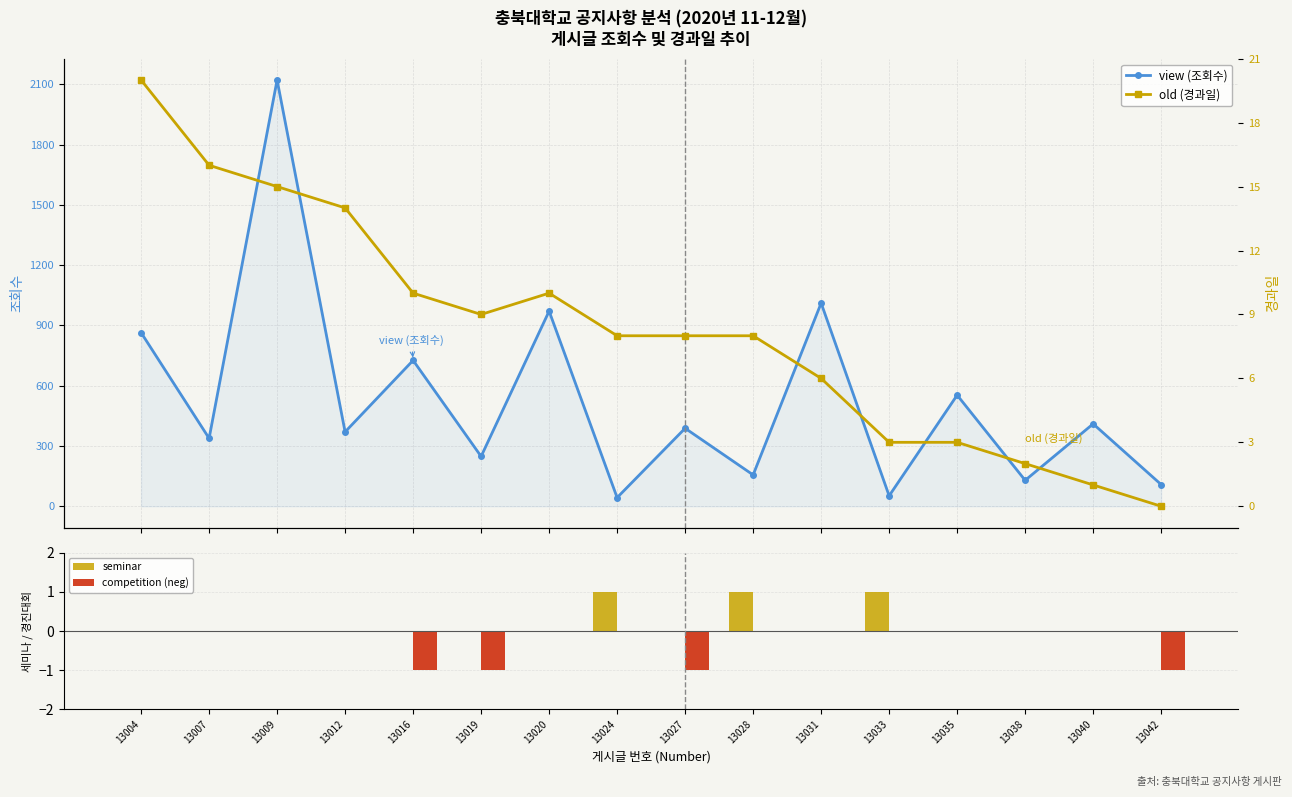

Reading left to right, transcribe all the data shown in this chart.

view (조회수): 864	338	2121	370	726	248	971	43	388	156	1011	52	553	129	410	108
seminar: 0	0	0	0	0	0	0	1	0	1	0	1	0	0	0	0
competition (neg): 0	0	0	0	-1	-1	0	0	-1	0	0	0	0	0	0	-1
old (경과일): 20	16	15	14	10	9	10	8	8	8	6	3	3	2	1	0